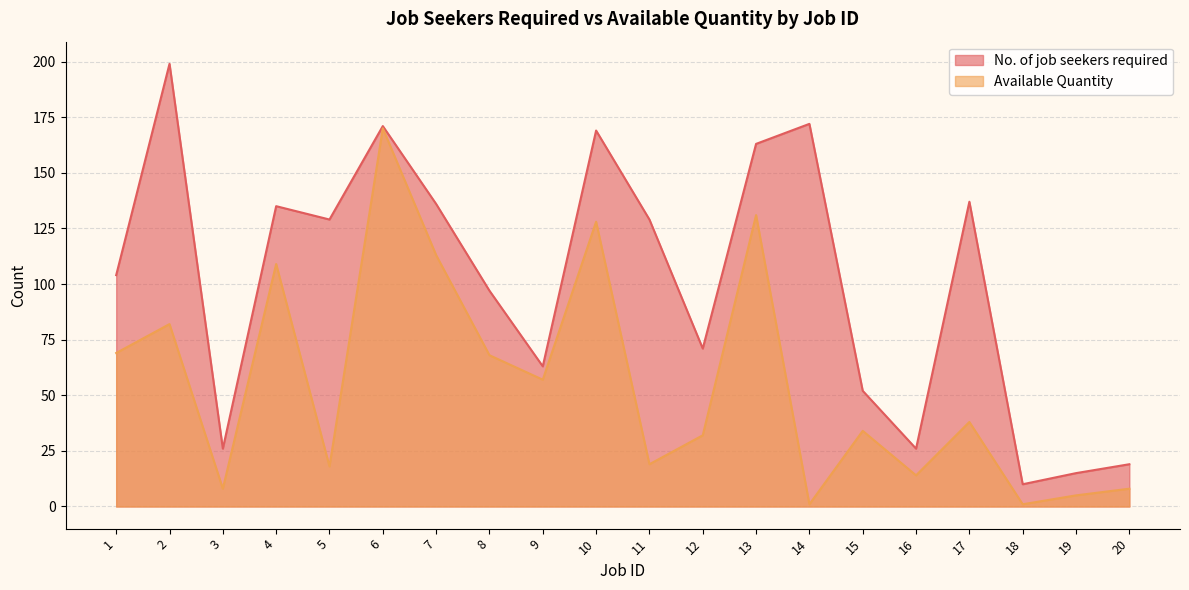

List the series in order of their peak value, lowest first.

Available Quantity, No. of job seekers required